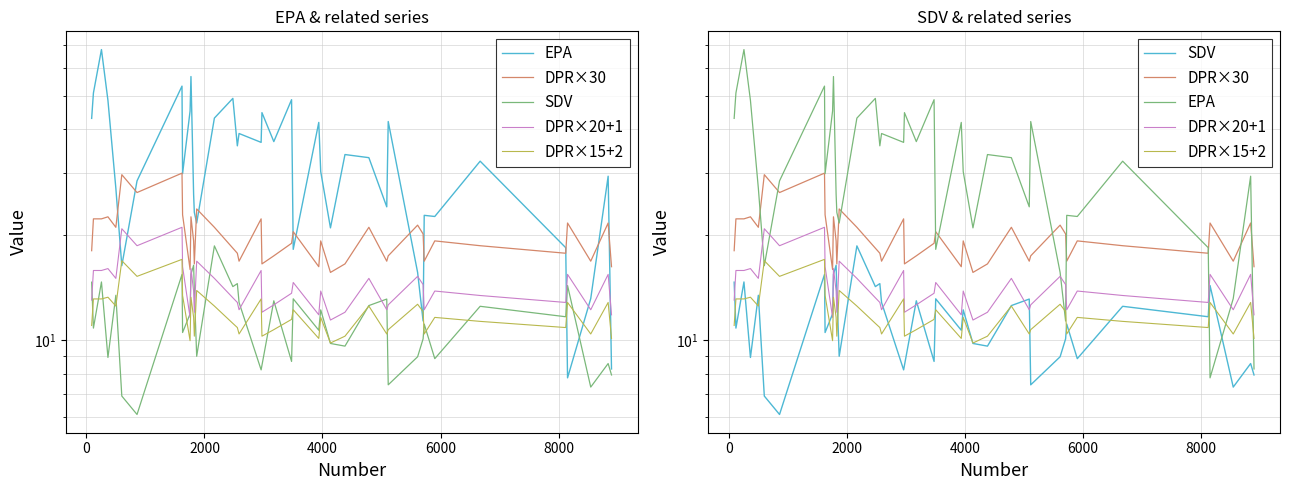

What is the maximum value for SDV?

18.6